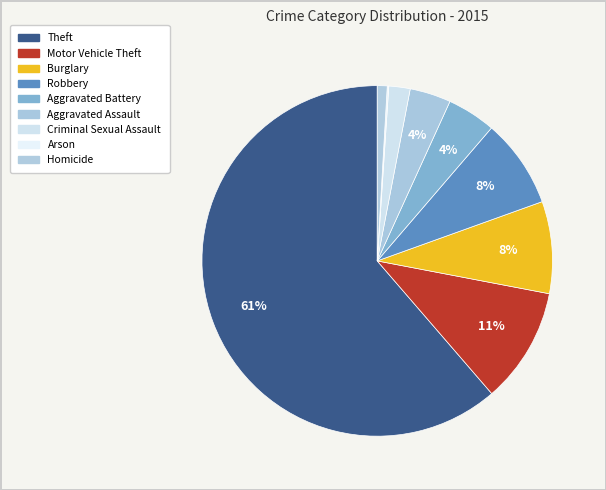

What is the total percentage of Criminal Sexual Assault and Homicide?

2.9%